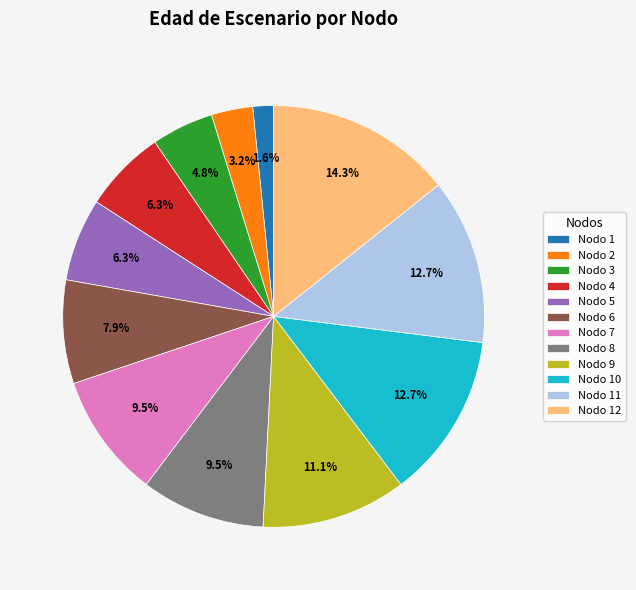

How many slices are in this pie chart?

12